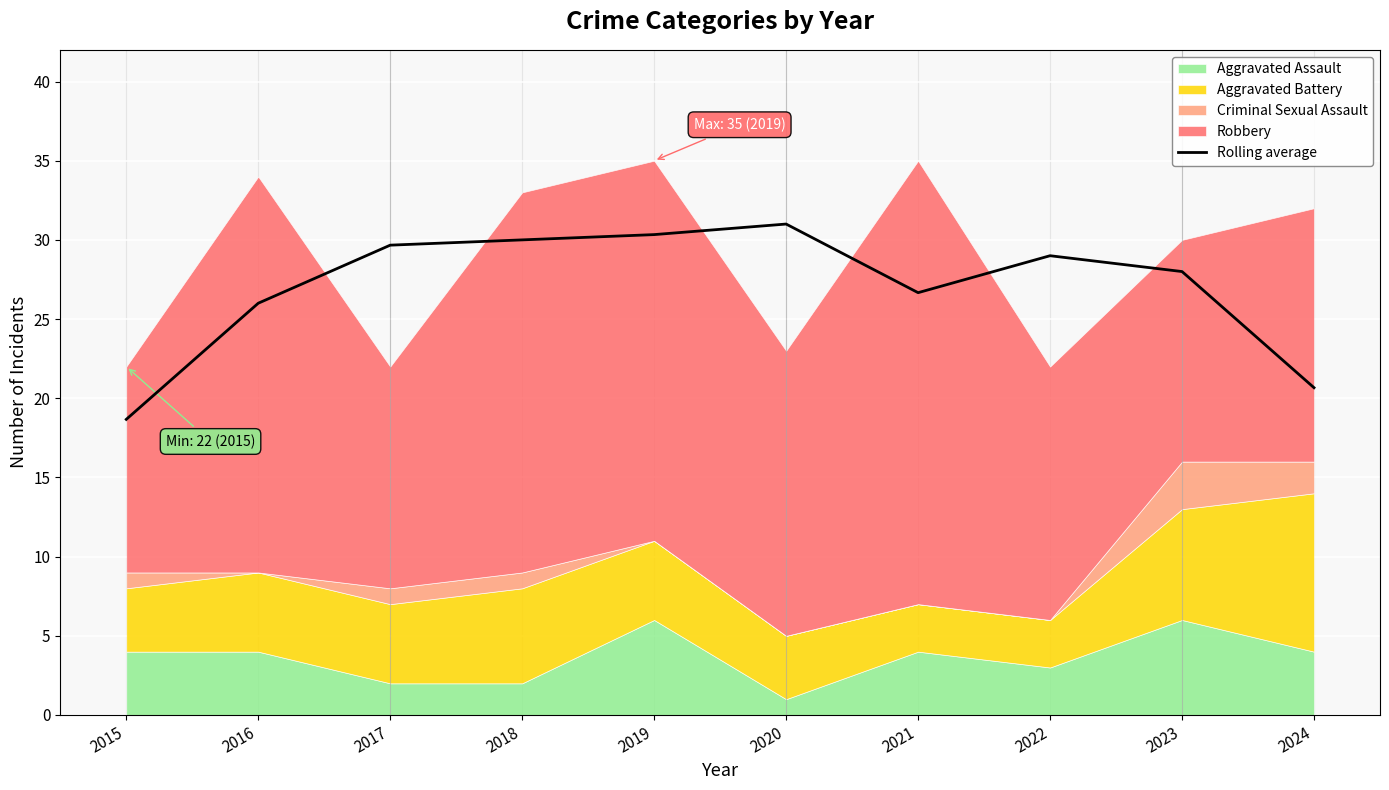

What is the difference between the values at 2015 and 2021?

8.0